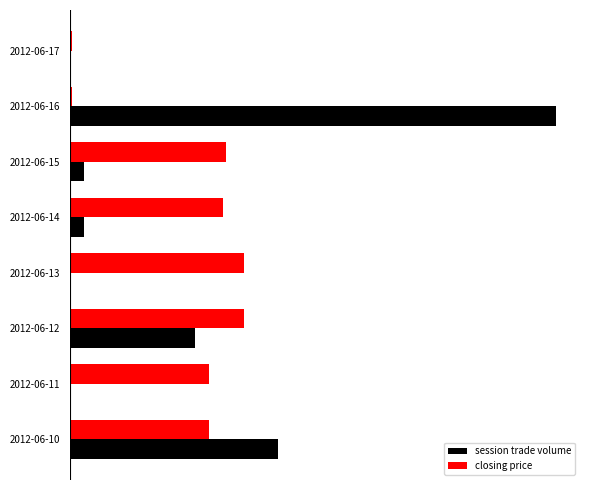

What are all the series names shown in the legend?

session trade volume, closing price